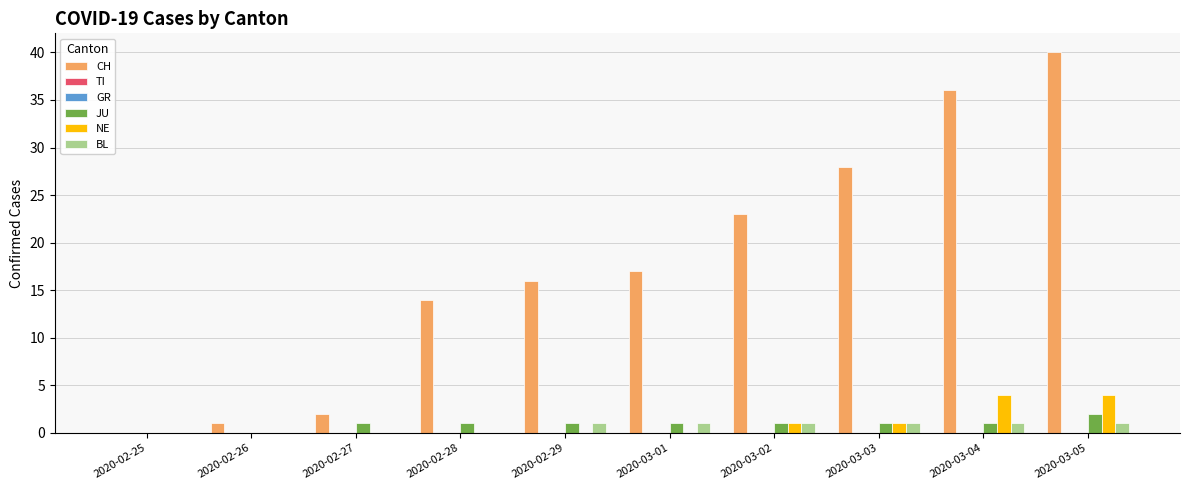

Reading left to right, what are all the values shown in this chart?

CH: 2020-02-25=0	2020-02-26=1	2020-02-27=2	2020-02-28=14	2020-02-29=16	2020-03-01=17	2020-03-02=23	2020-03-03=28	2020-03-04=36	2020-03-05=40
TI: 2020-02-25=0	2020-02-26=0	2020-02-27=0	2020-02-28=0	2020-02-29=0	2020-03-01=0	2020-03-02=0	2020-03-03=0	2020-03-04=0	2020-03-05=0
GR: 2020-02-25=0	2020-02-26=0	2020-02-27=0	2020-02-28=0	2020-02-29=0	2020-03-01=0	2020-03-02=0	2020-03-03=0	2020-03-04=0	2020-03-05=0
JU: 2020-02-25=0	2020-02-26=0	2020-02-27=1	2020-02-28=1	2020-02-29=1	2020-03-01=1	2020-03-02=1	2020-03-03=1	2020-03-04=1	2020-03-05=2
NE: 2020-02-25=0	2020-02-26=0	2020-02-27=0	2020-02-28=0	2020-02-29=0	2020-03-01=0	2020-03-02=1	2020-03-03=1	2020-03-04=4	2020-03-05=4
BL: 2020-02-25=0	2020-02-26=0	2020-02-27=0	2020-02-28=0	2020-02-29=1	2020-03-01=1	2020-03-02=1	2020-03-03=1	2020-03-04=1	2020-03-05=1